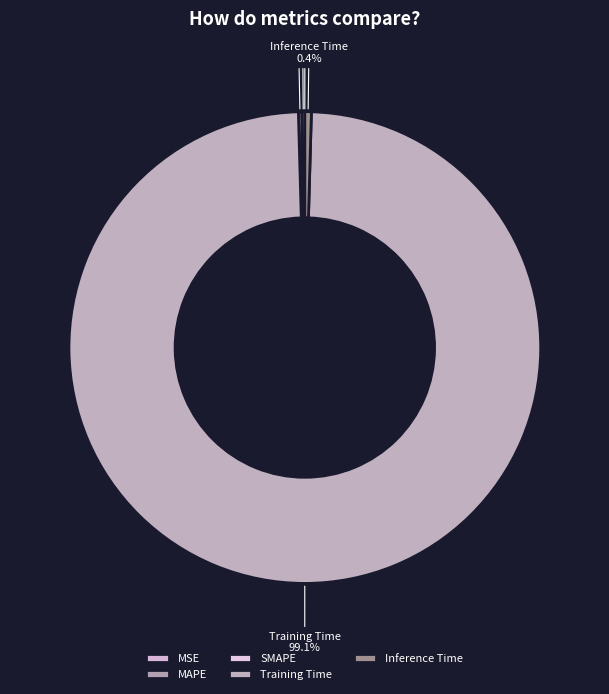

The Training Time slice represents 99% of the pie. True or false?

True